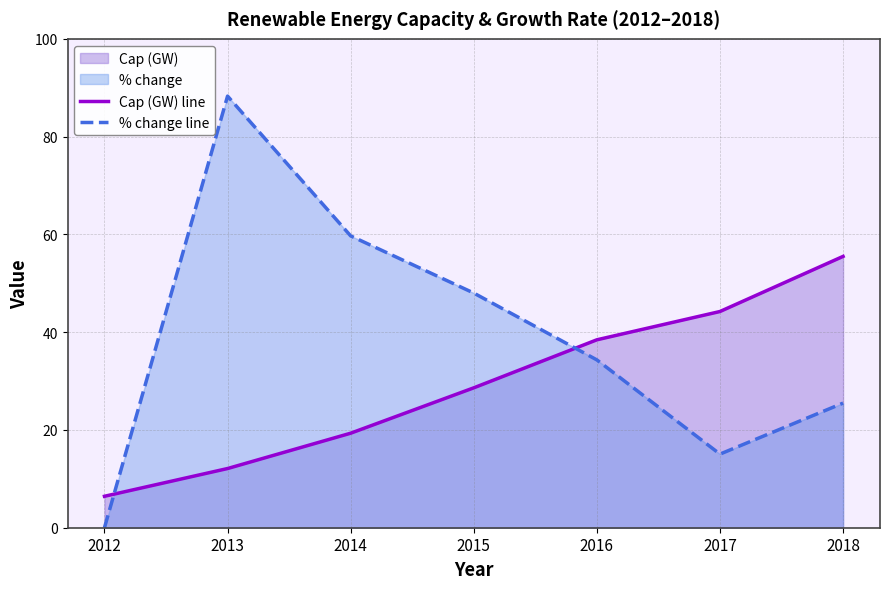

How many data points in % change line are above 34?

4